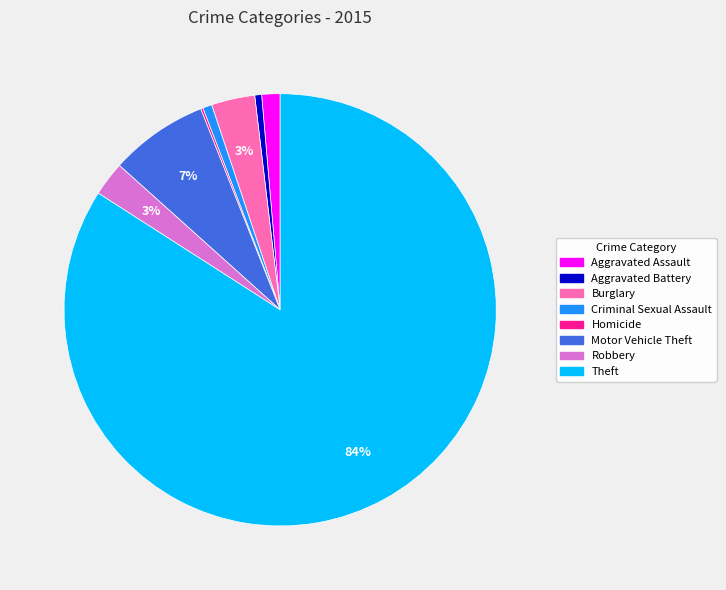

Is there a majority slice in this chart?

Yes